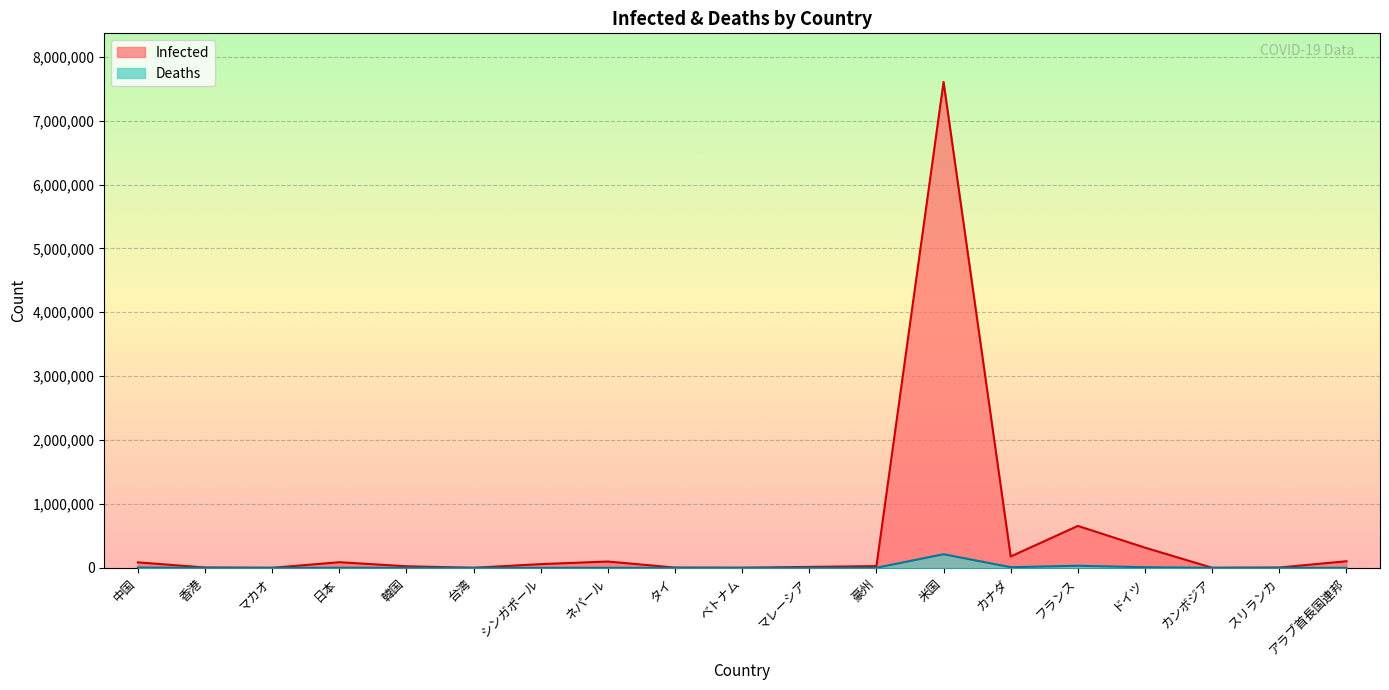

Count the number of categories in the chart.

19